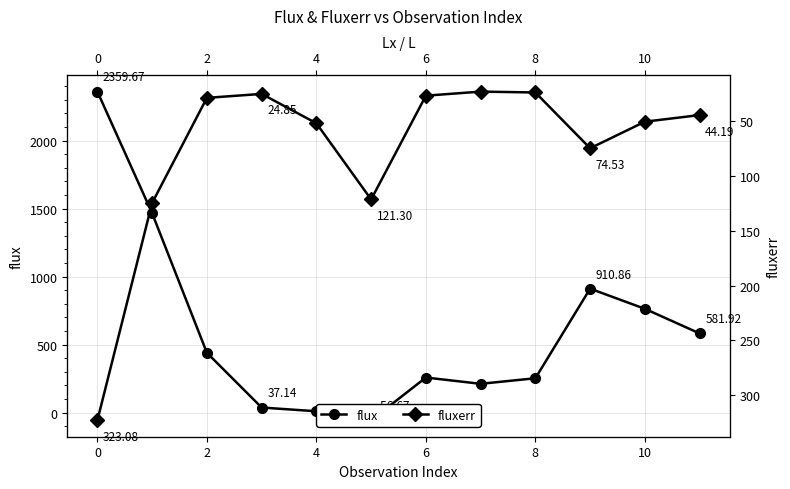

True or false: fluxerr has a value of 16.8 at 11.

False